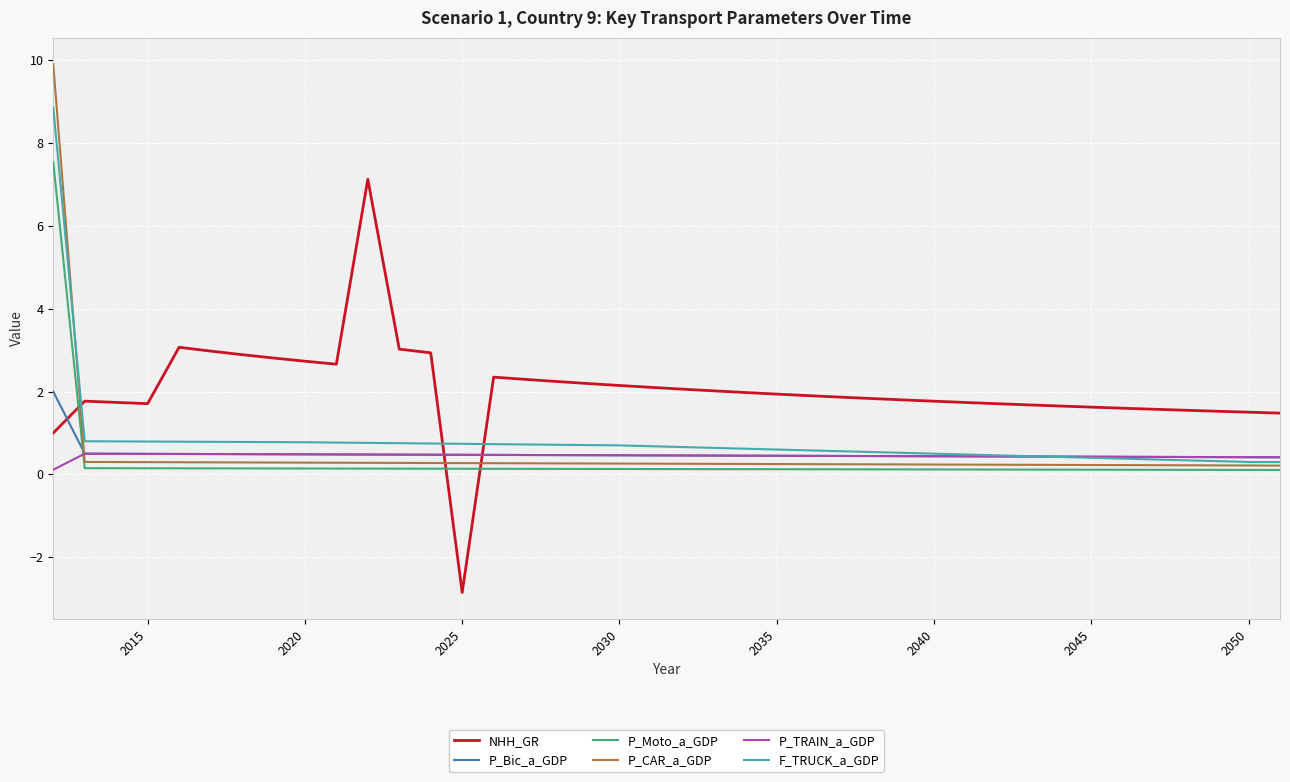

What are all the series names shown in the legend?

NHH_GR, P_Bic_a_GDP, P_Moto_a_GDP, P_CAR_a_GDP, P_TRAIN_a_GDP, F_TRUCK_a_GDP